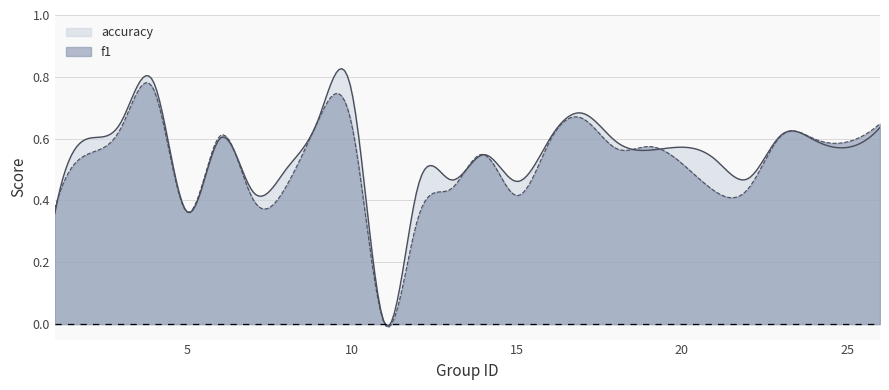

Between 26 and 18, which is larger?

26